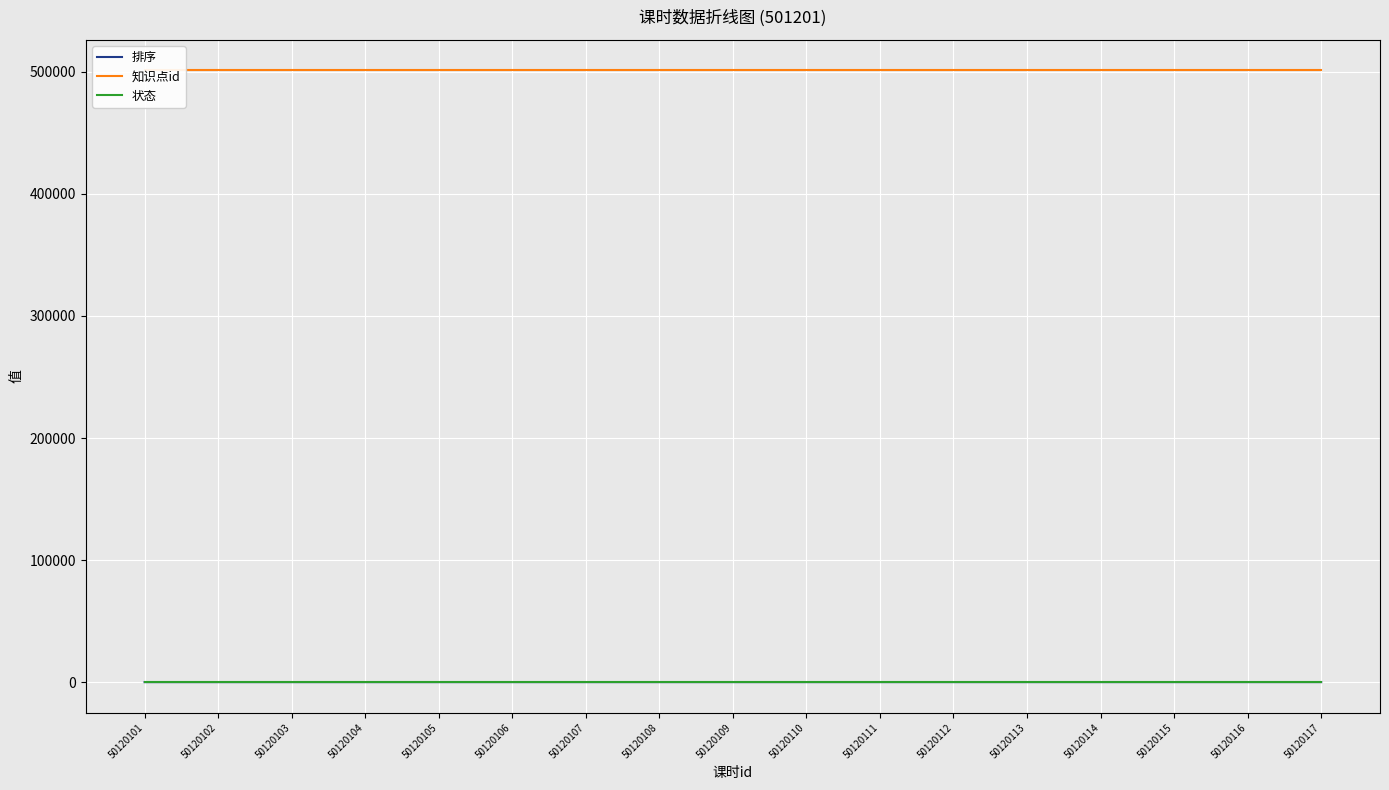

At which category does the chart reach its peak across all series?

50120101